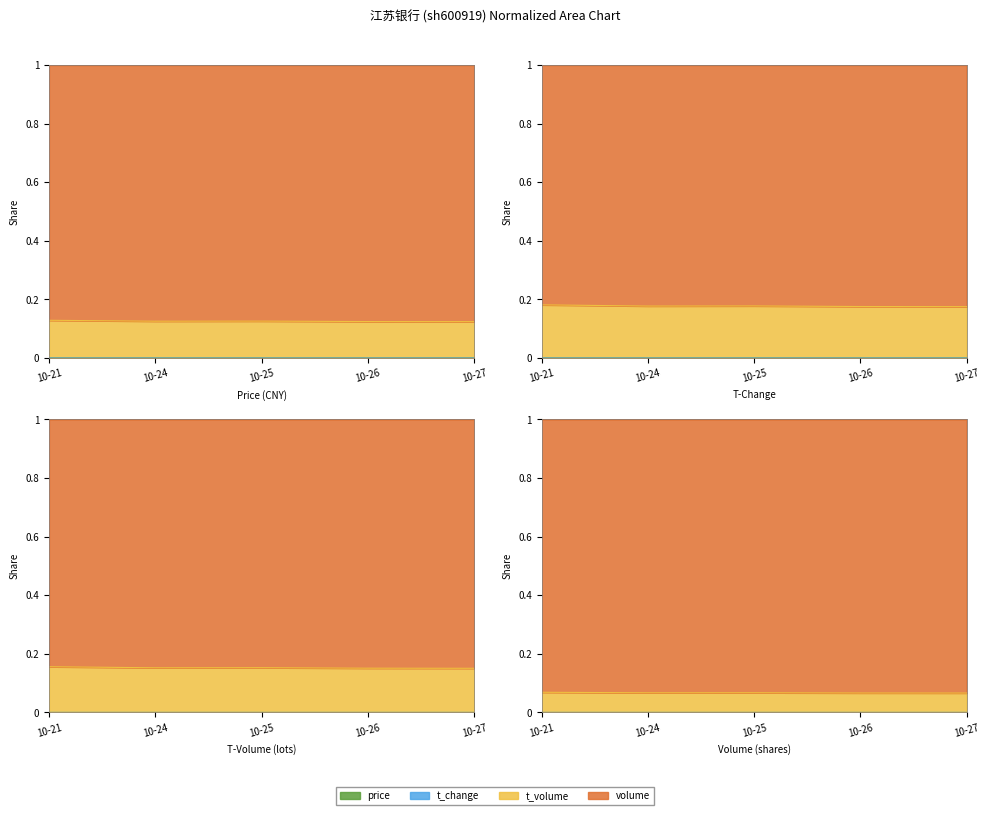

True or false: volume has more than 0 points higher than both neighbors.

True